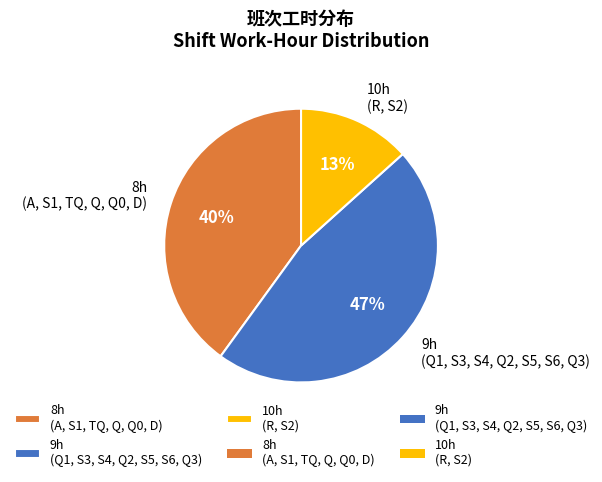

Which slice is the smallest?

10h (R, S2)